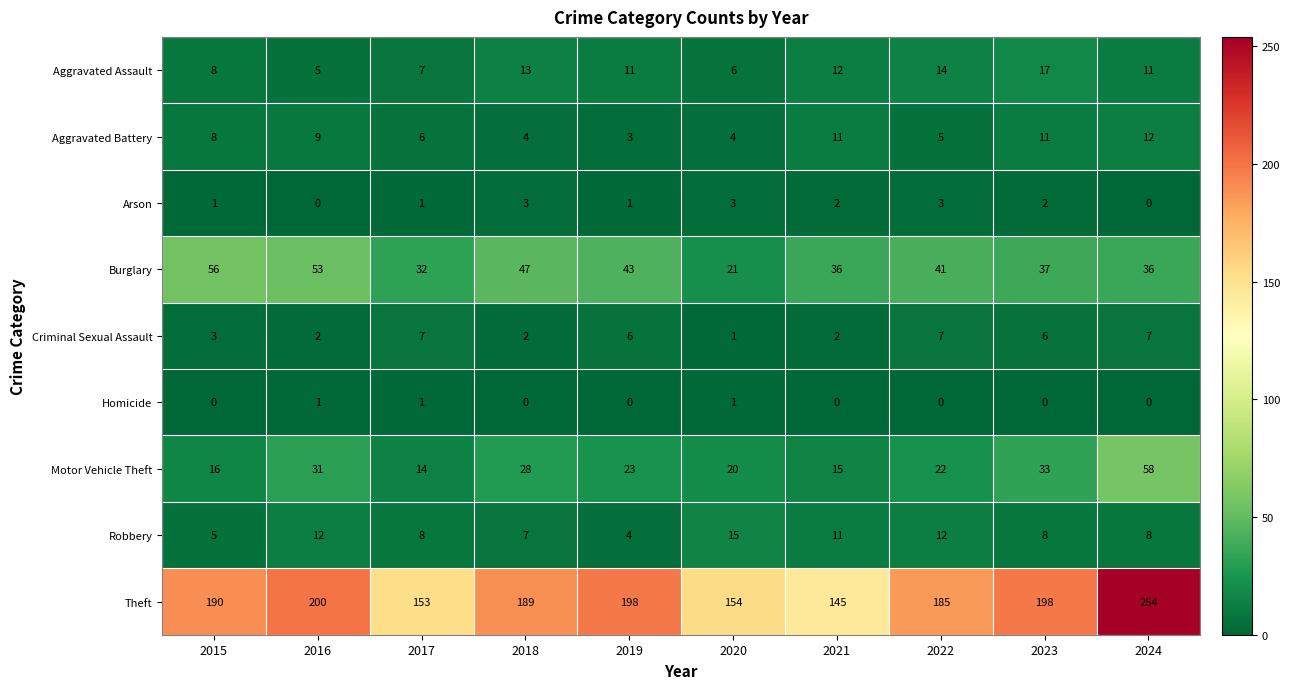

Which label corresponds to the largest value in the chart?

2024